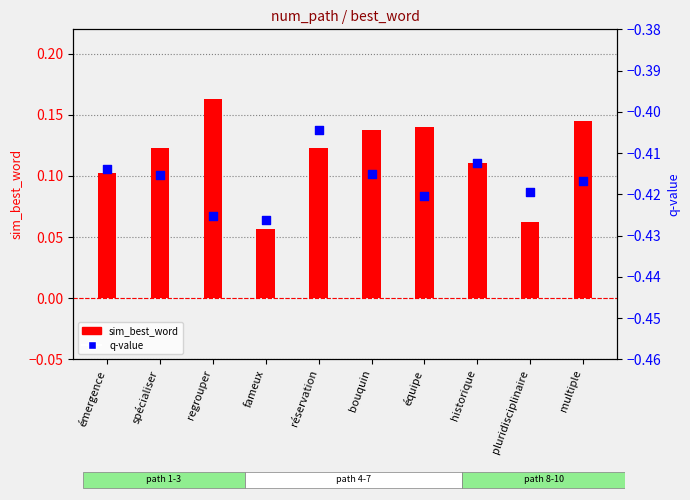

What are all the series names shown in the legend?

sim_best_word, q-value